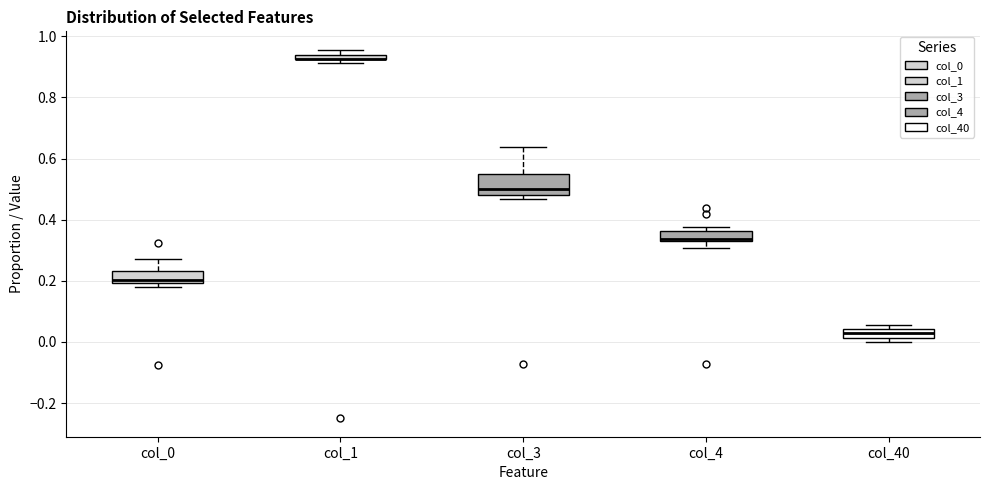

Comparing the boxes themselves (not the whiskers), which one is the tallest?

col_3